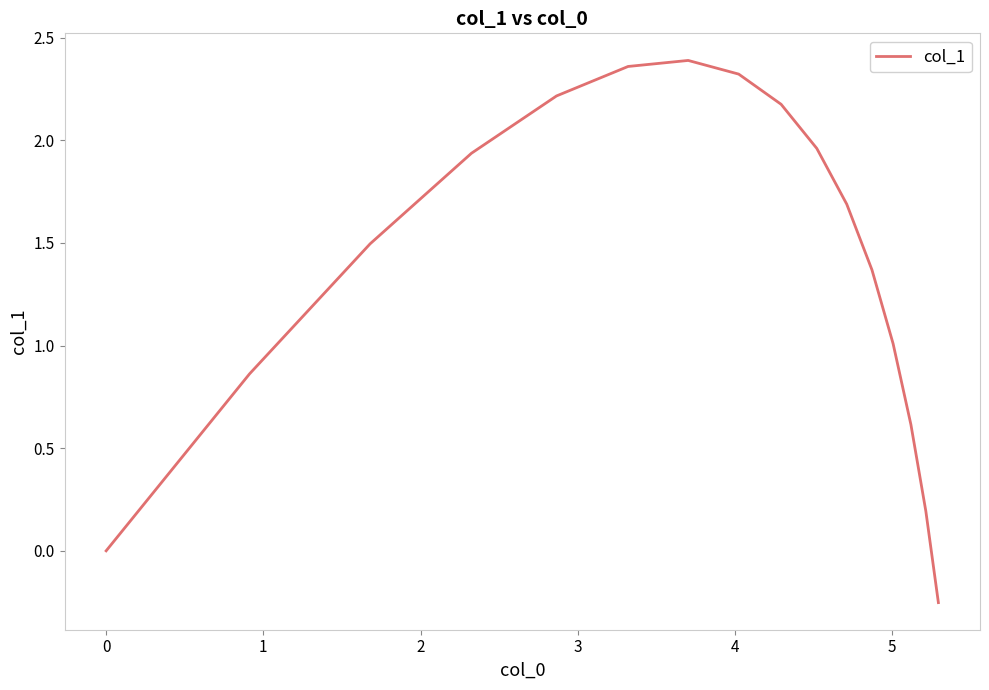

What is the difference between the maximum and minimum values?

2.6